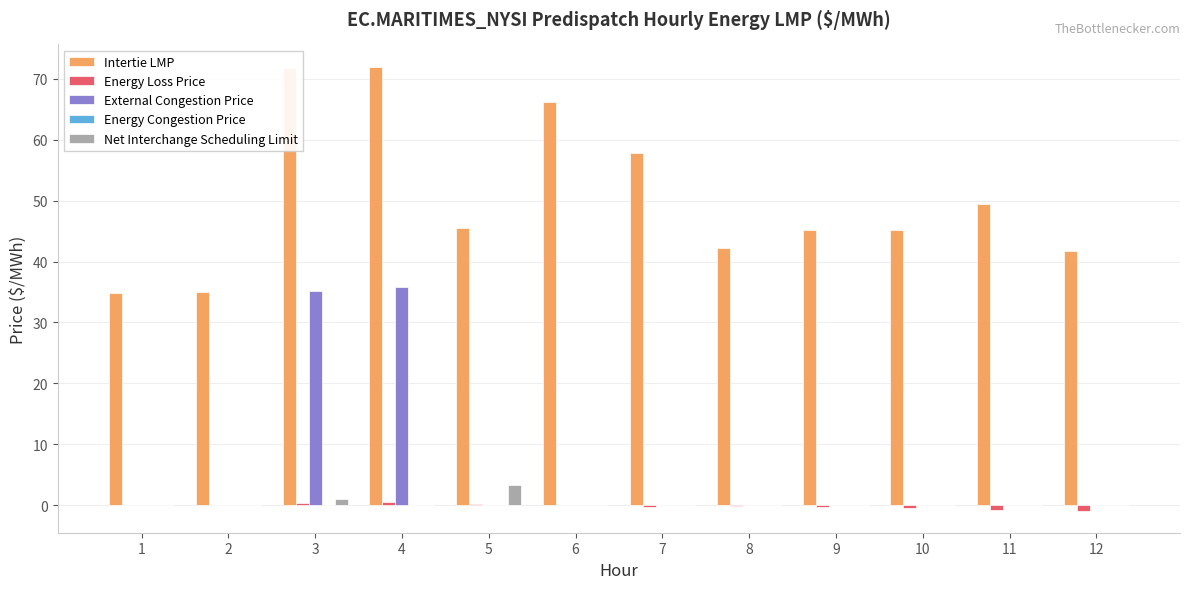

Between 5 and 7, which series saw the biggest shift?

Intertie LMP